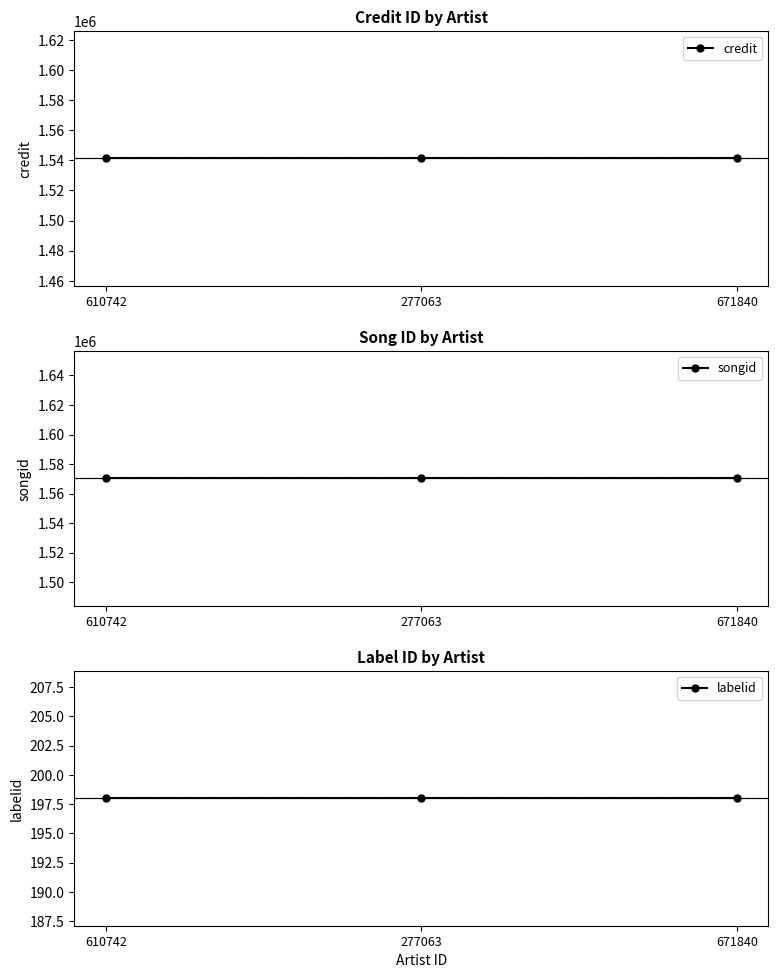

Reading left to right, list all the values displayed in this chart.

credit: 1541280	1541280	1541280
songid: 1570304	1570304	1570304
labelid: 198	198	198